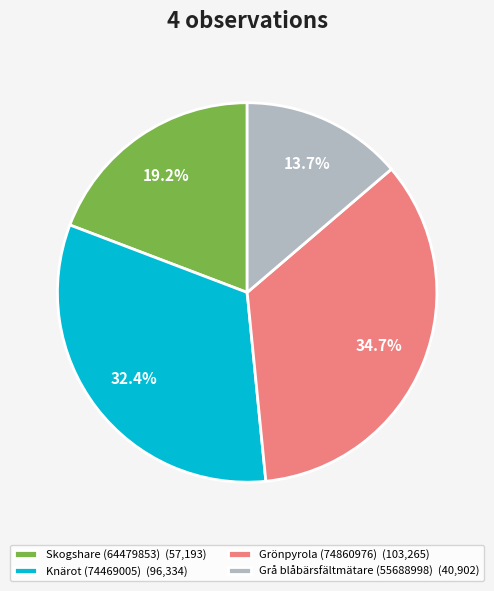

What is the ratio of the value at Grönpyrola (74860976) (103,265) to the value at Skogshare (64479853) (57,193)?

1.8